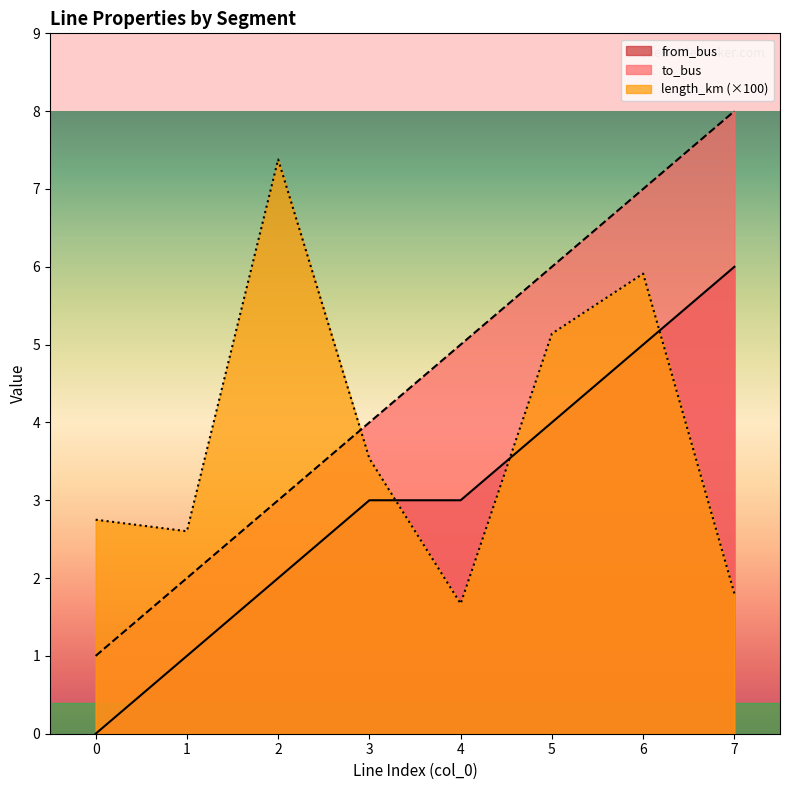

What are all the series names shown in the legend?

from_bus, to_bus, length_km (×100)